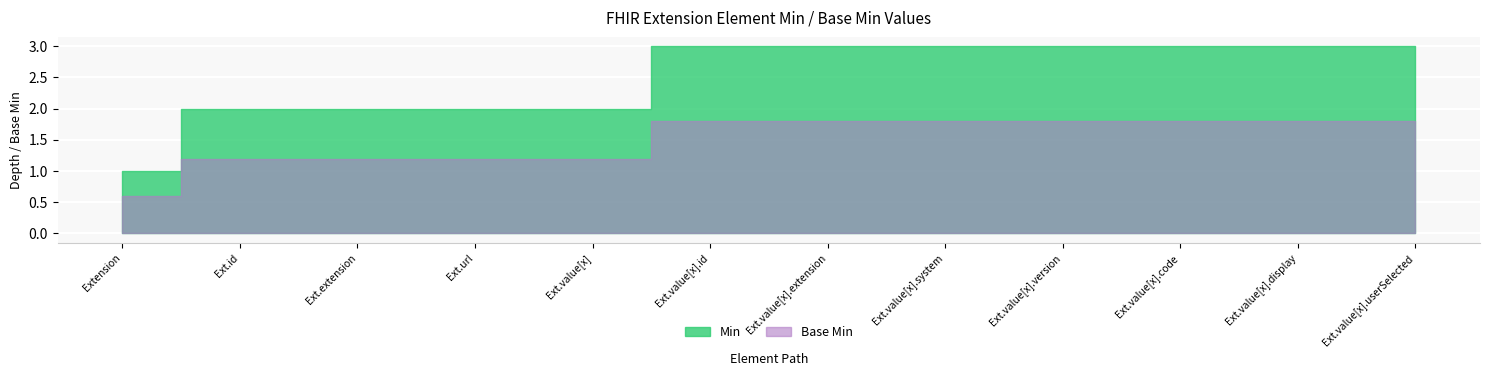

Which series has the largest total across all categories?

Min